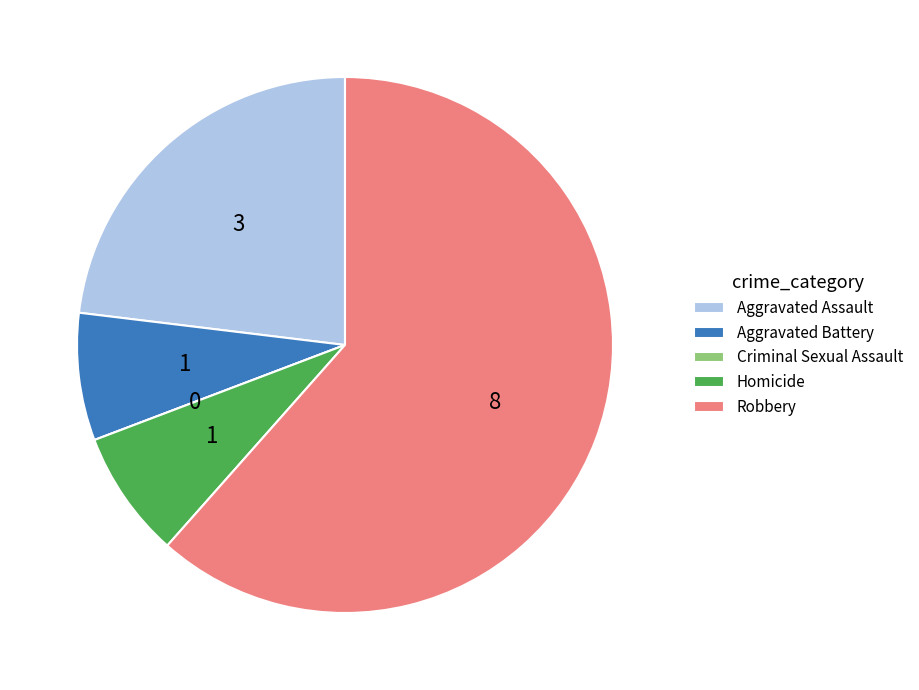

What is the majority slice?

Robbery